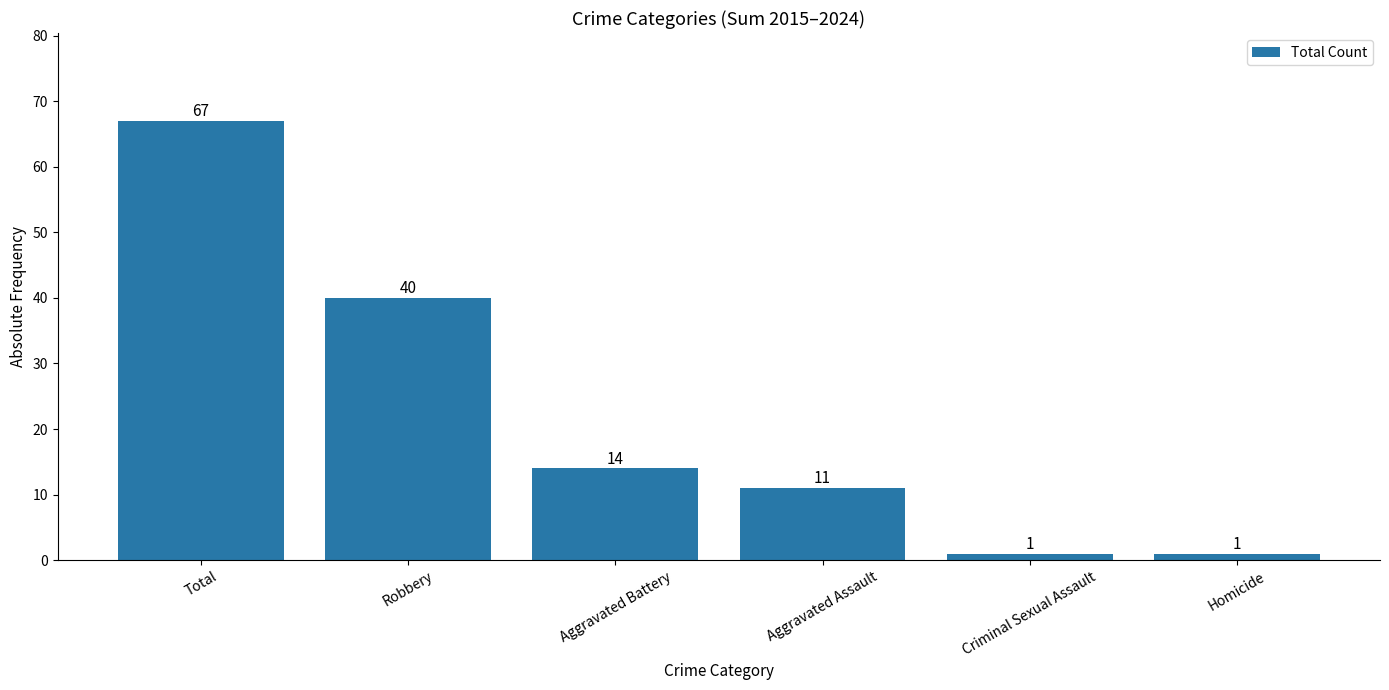

Reading right to left, transcribe all the data shown in this chart.

Homicide=1	Criminal Sexual Assault=1	Aggravated Assault=11	Aggravated Battery=14	Robbery=40	Total=67